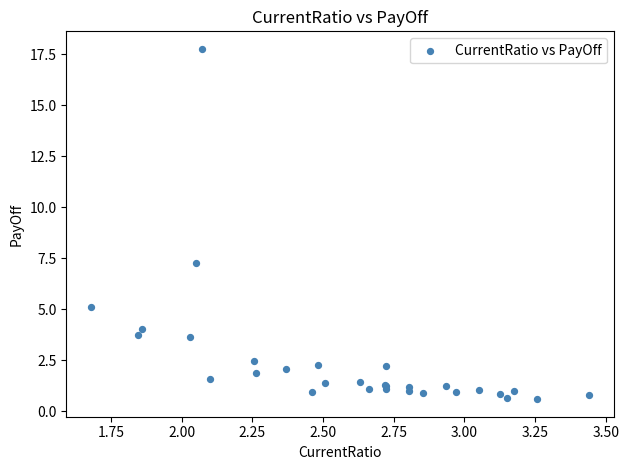

What Y value in the scatter plot is closest to 9?

7.3